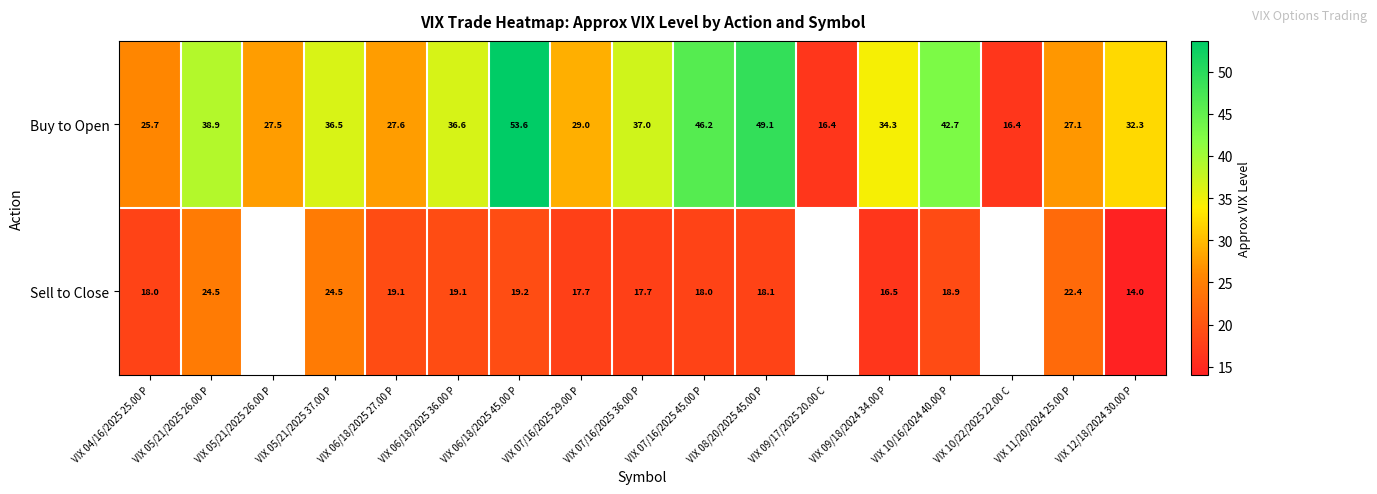

How many values in the Buy to Open series are below 34?

8